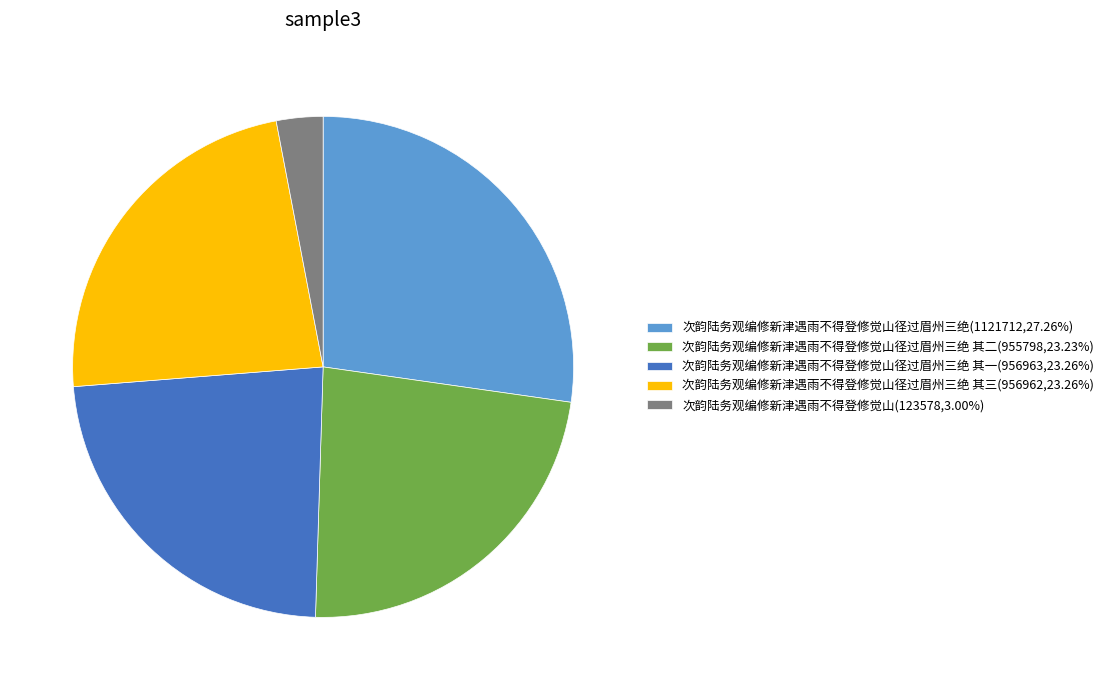

Approximately how many times larger is the value at 次韵陆务观编修新津遇雨不得登修觉山径过眉州三绝(1121712,27.26%) compared to 次韵陆务观编修新津遇雨不得登修觉山径过眉州三绝 其三(956962,23.26%)?

1.2